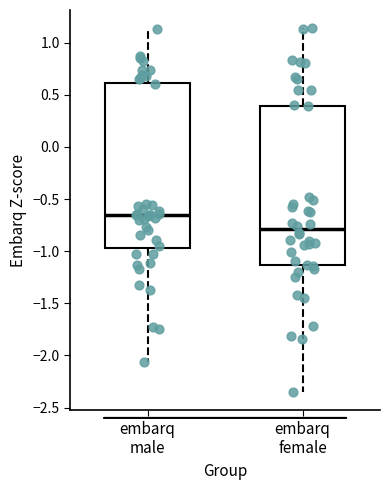

Reading left to right, read every box against the y-axis: the position of its median line, the range the box covers, and the ends of its whiskers. The values are not printed on the chart, so give them approximately, as read against the axis.

embarq male: median -0.65, box -0.95 to 0.60, whiskers -2.05 to 1.15
embarq female: median -0.80, box -1.15 to 0.40, whiskers -2.35 to 1.15